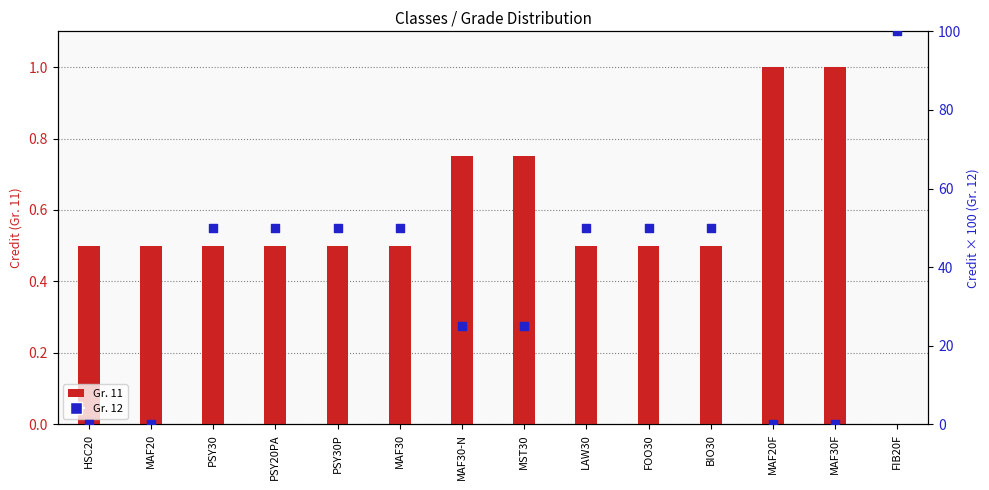

What is the total value across all series at PSY30P?

50.5